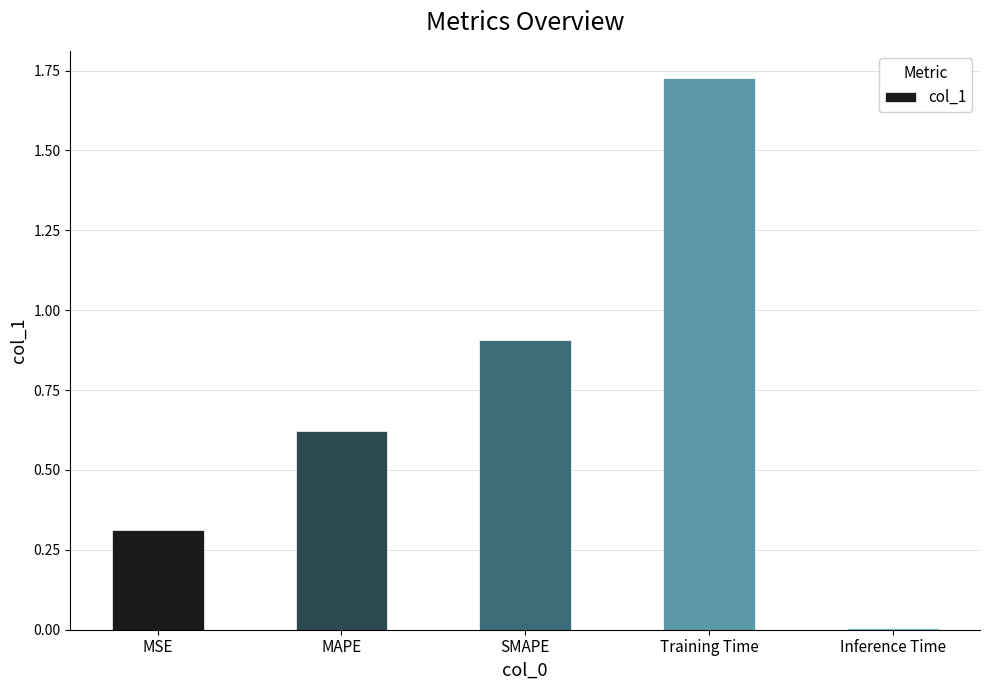

At which label is the value closest to 0?

Inference Time